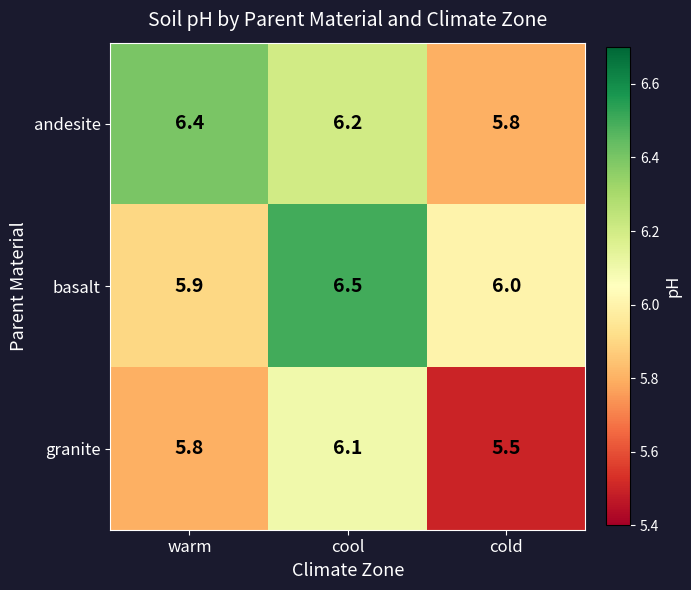

Is the value of andesite at cold greater than the value of granite at cool?

No